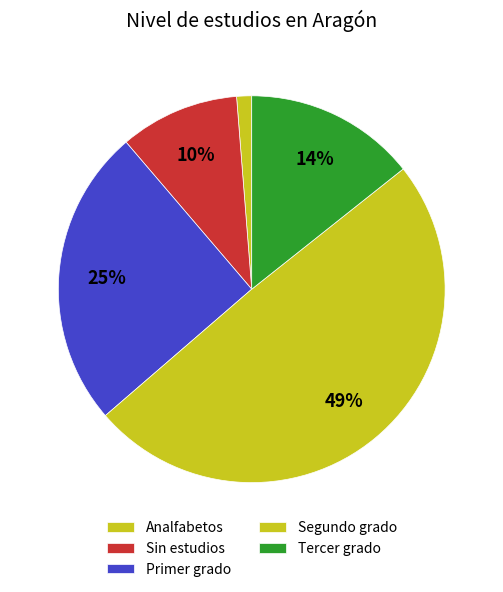

Does any single category account for the majority?

No